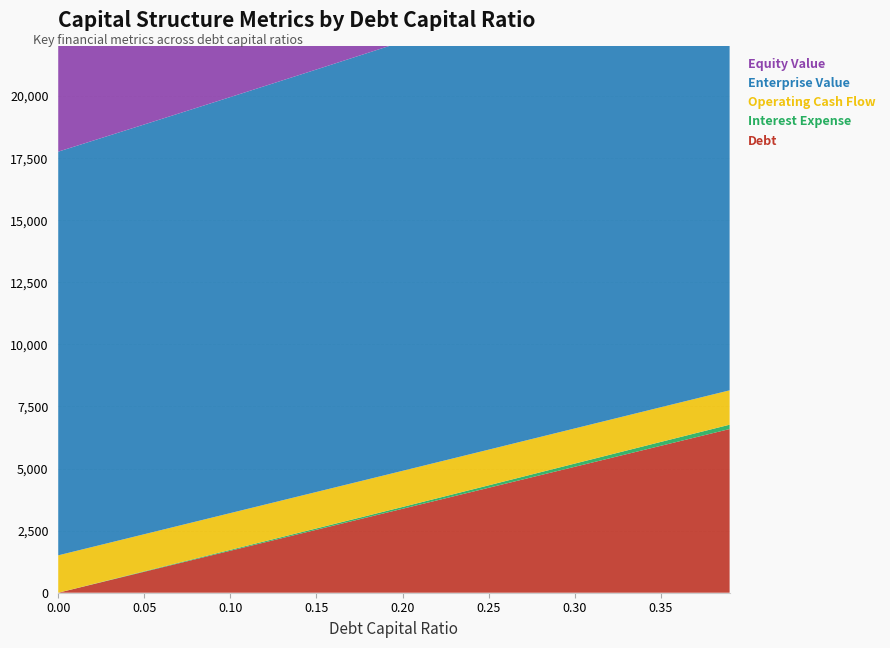

Reading left to right, extract all data points from this chart.

Debt: 0.0	845.1	1690.3	2535.4	3380.6	4225.8	5070.9	5916.1	6592.2
Interest Expense: 0.0	18.4	36.8	55.2	73.6	98.7	128.8	156.7	174.6
Operating Cash Flow: 1505.9	1493.1	1480.2	1467.3	1454.4	1436.9	1415.7	1396.3	1383.7
Enterprise Value: 16256.9	16501.8	16754.1	17014.3	17282.7	17431.9	17486.1	17586.2	17752.1
Equity Value: 16622.0	16021.7	15428.9	14843.9	14267.2	13571.2	12780.3	12035.3	11525.0